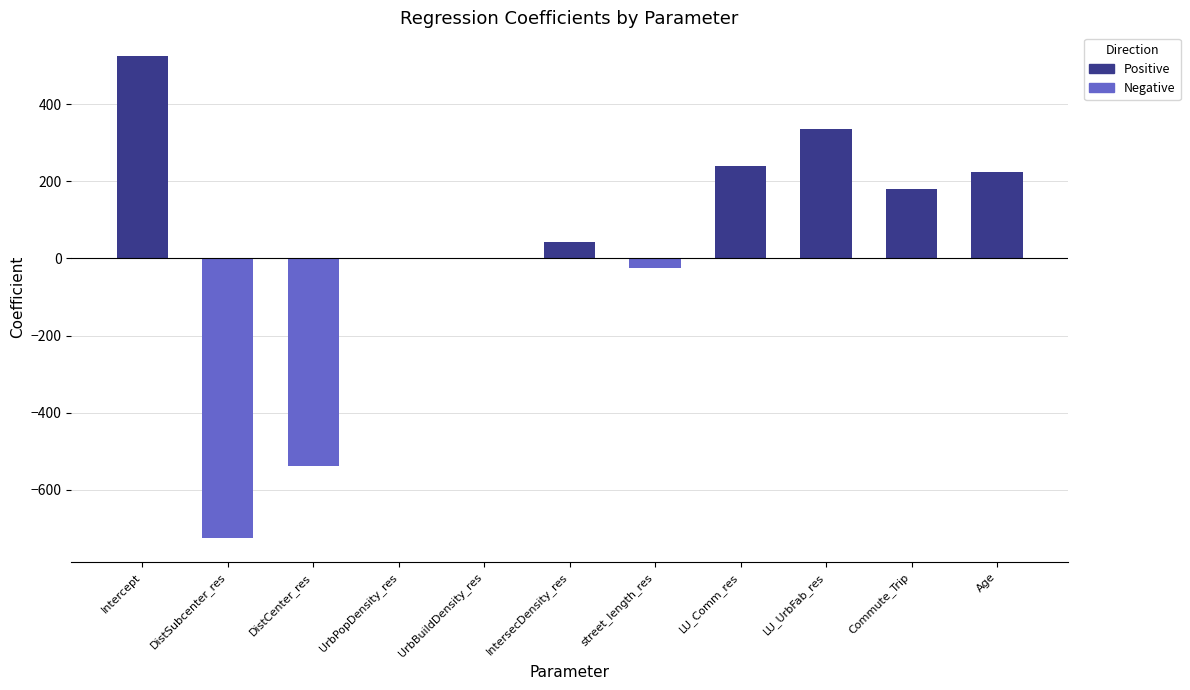

What is the change in value from LU_UrbFab_res to Commute_Trip?

-156.5